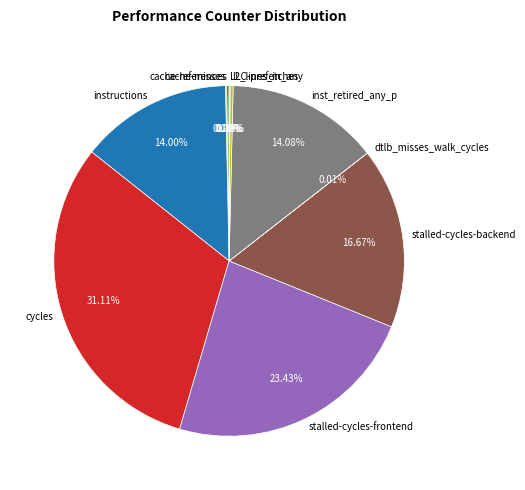

Between stalled-cycles-frontend and l2_lines_in_any, which is larger?

stalled-cycles-frontend